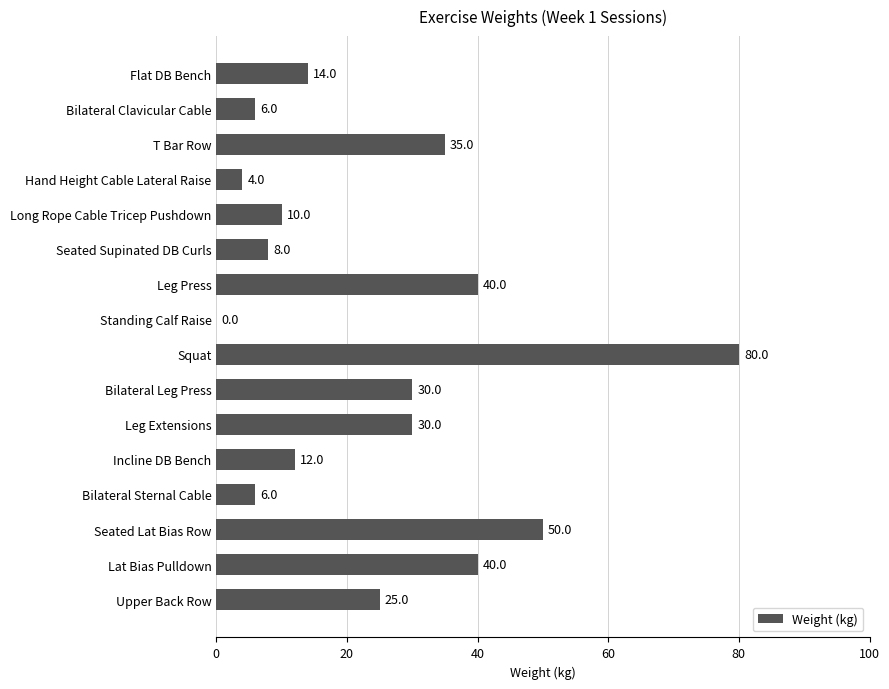

How many positive values are there?

15